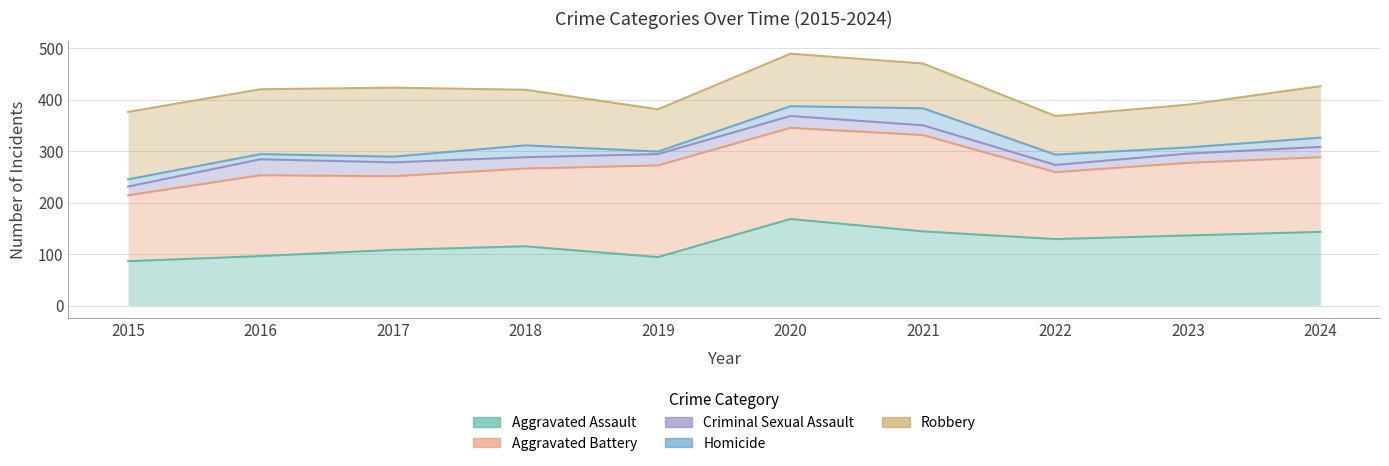

What value does the Aggravated Battery series have at 2017, to the nearest 5?

250